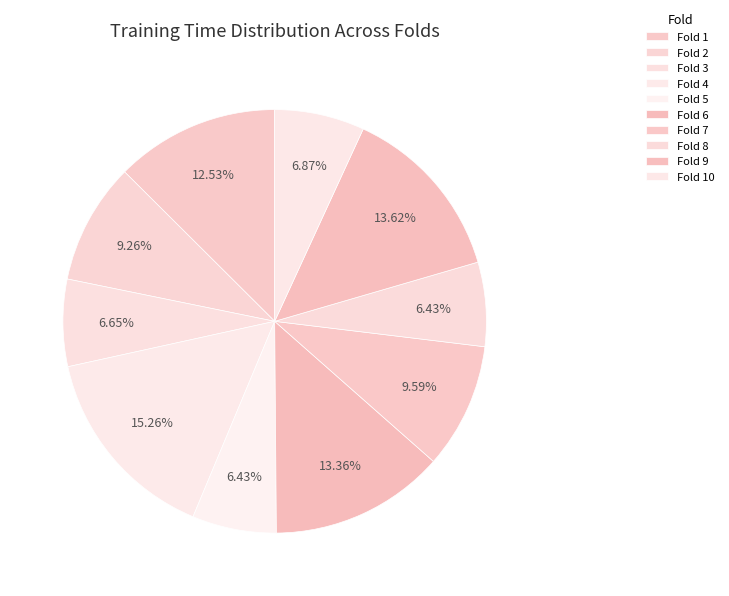

Rank the categories by value from lowest to highest.

Fold 8, Fold 5, Fold 3, Fold 10, Fold 2, Fold 7, Fold 1, Fold 6, Fold 9, Fold 4